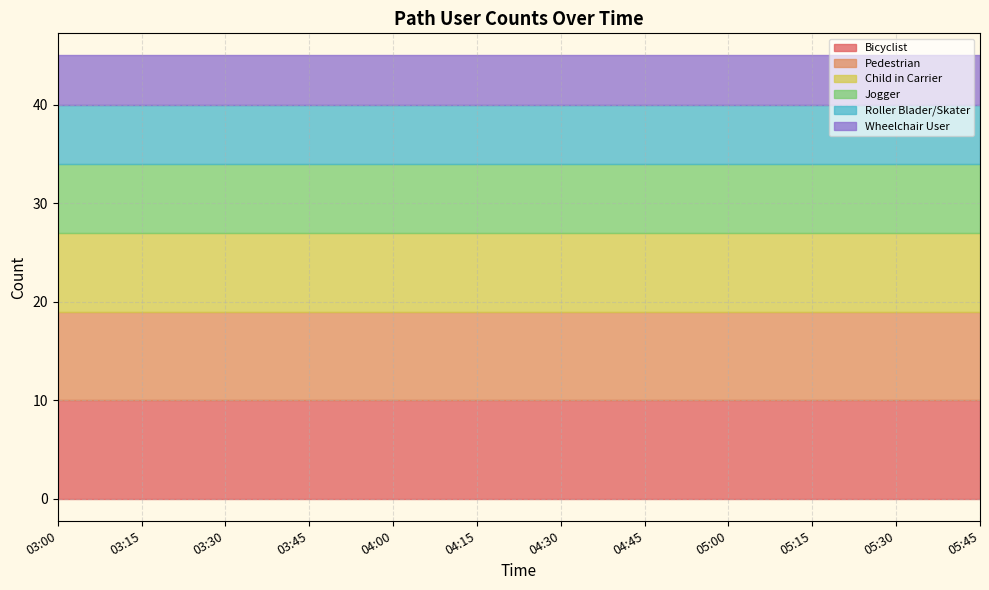

What is the label of the 2nd point from the left?

03:15